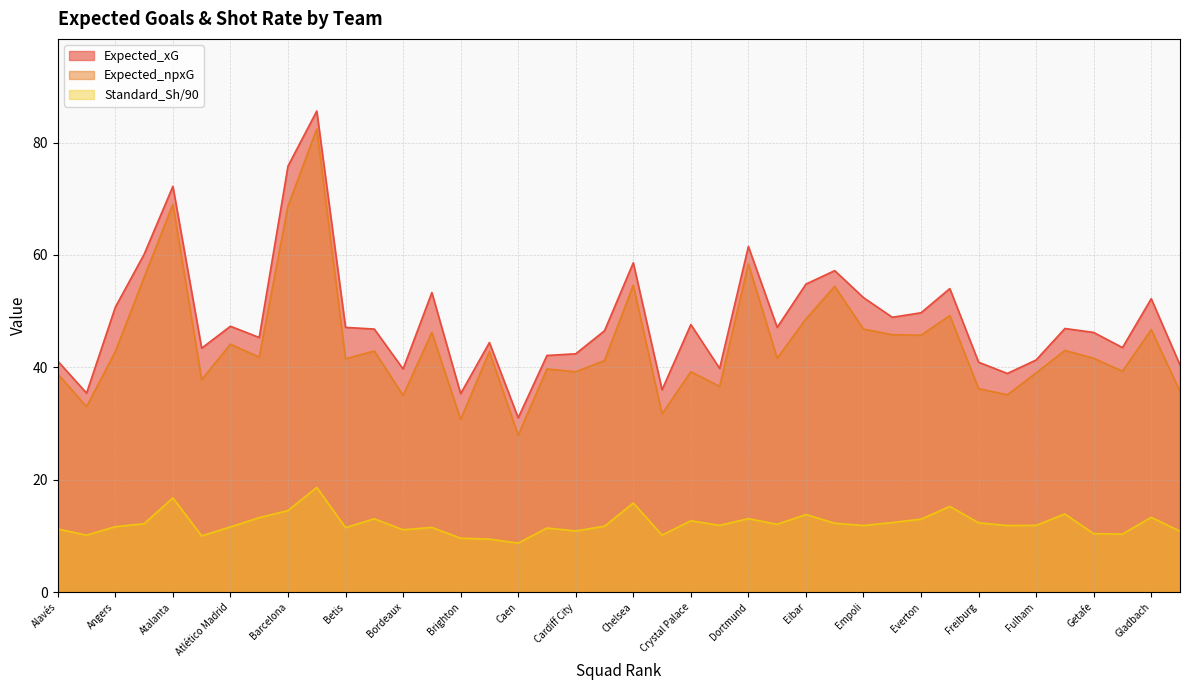

Read the Standard_Sh/90 value at Frosinone.

11.8